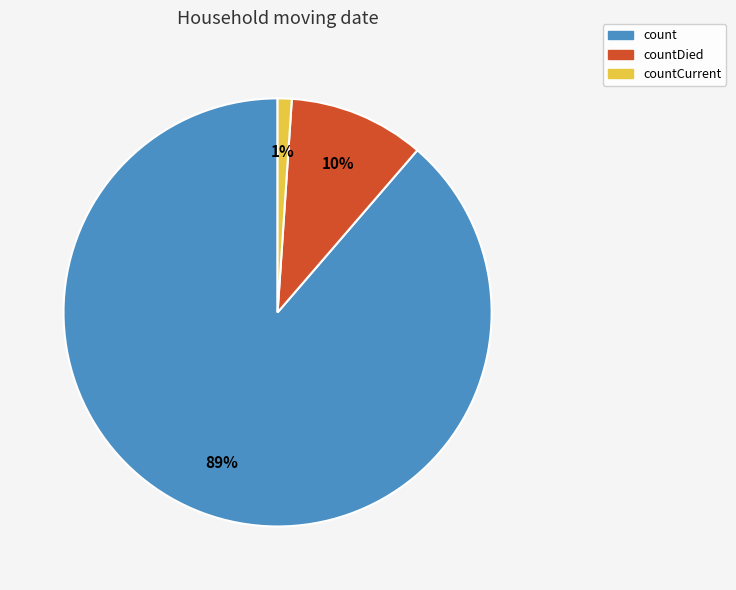

True or false: countDied accounts for 17% of the total.

False